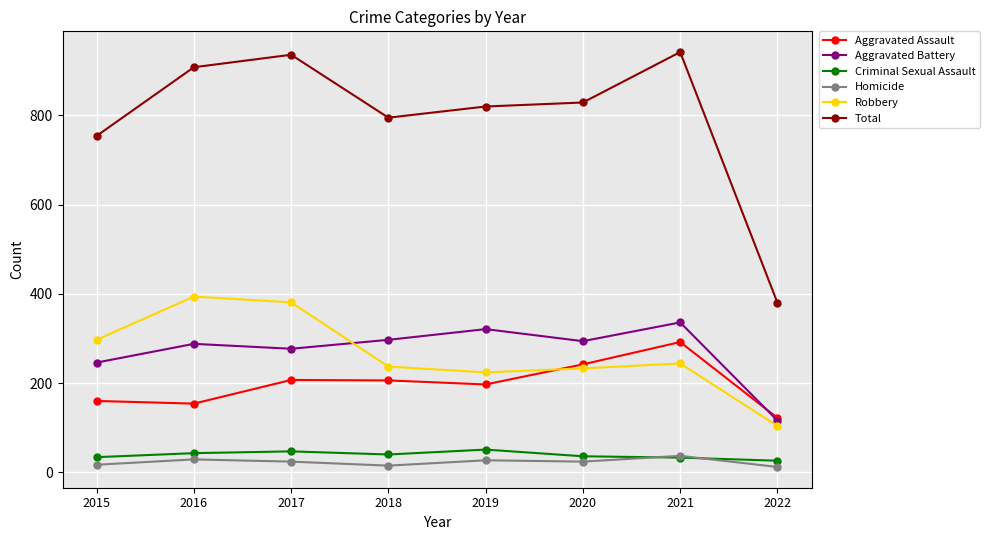

The value of Aggravated Battery at 2021 is 336. True or false?

True